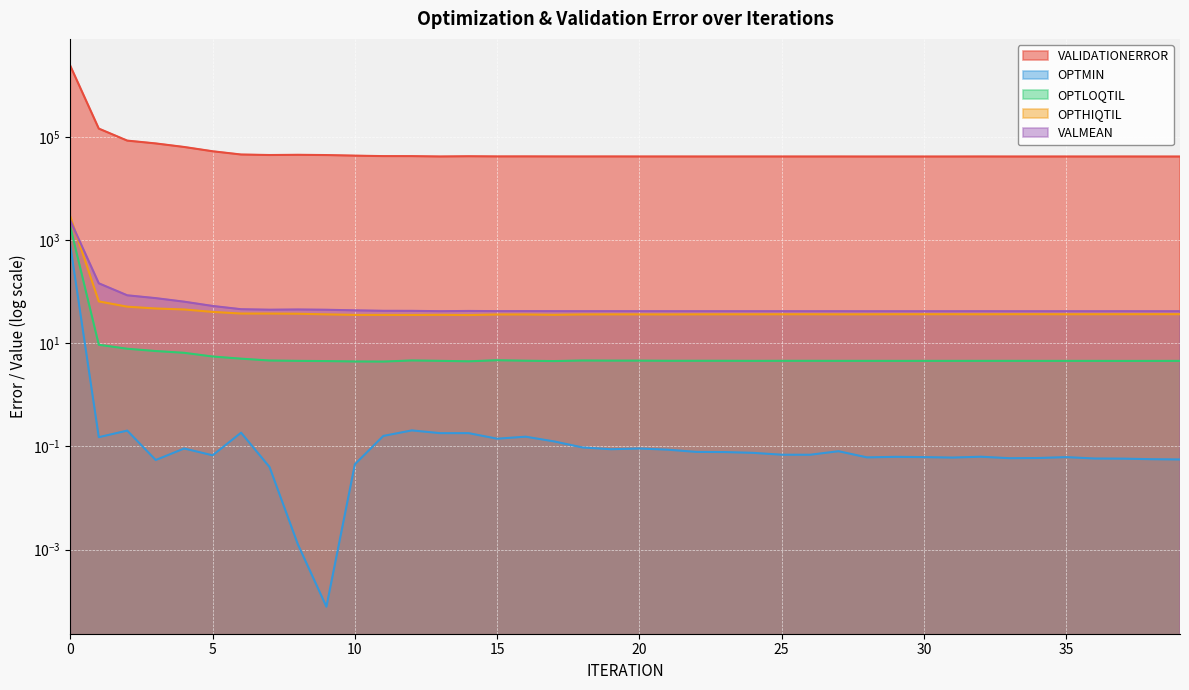

What is the lowest value of the OPTHIQTIL series?

35.2